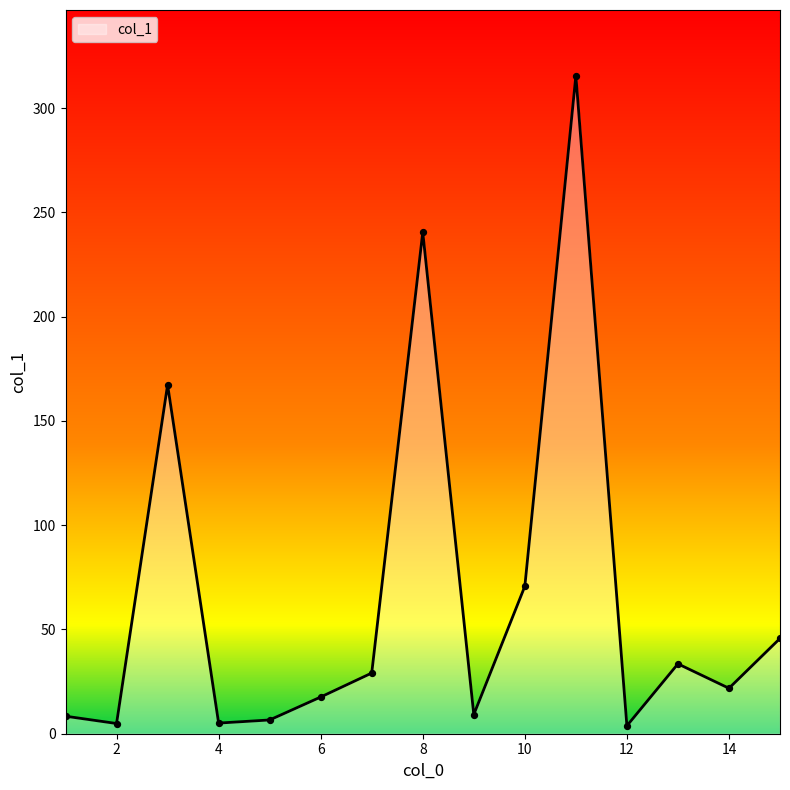

What is the difference between the maximum and minimum values?

311.7